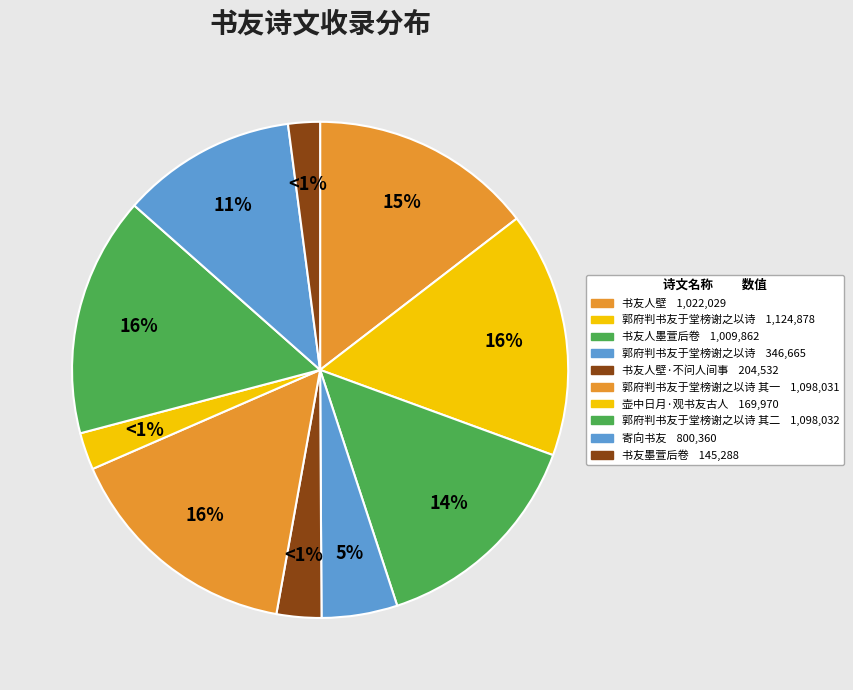

Which slice is the largest?

郭府判书友于堂榜谢之以诗